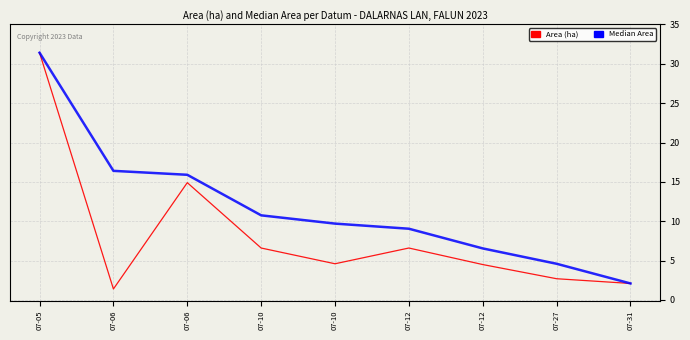

What are all the series names shown in the legend?

Area (ha), Median Area